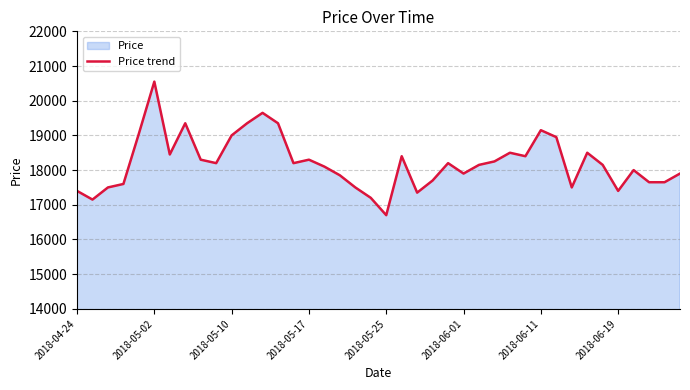

Is it true that the value at 2018-06-01 is 8979?

False